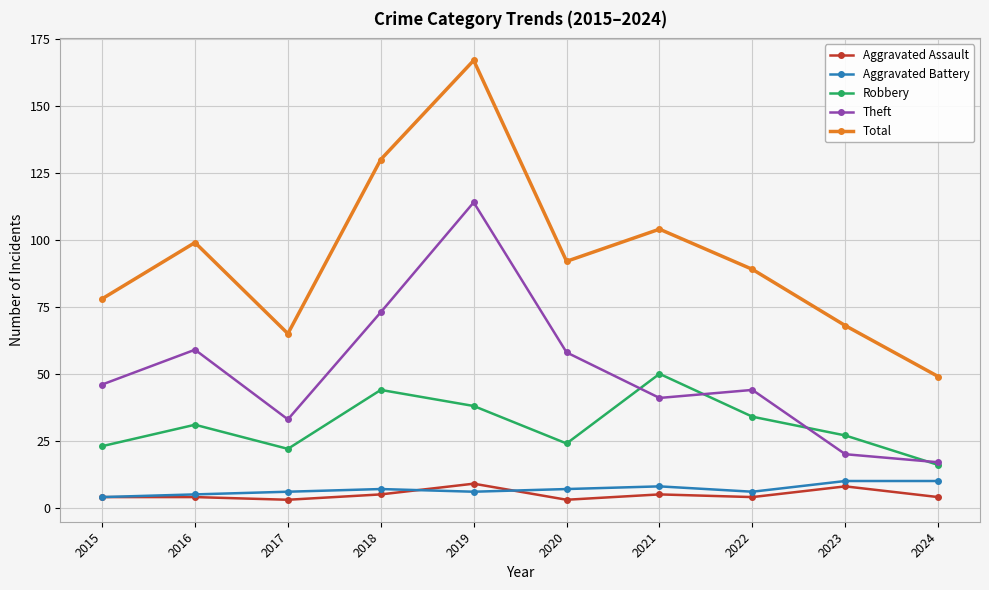

How many Aggravated Battery values are between 6 and 8?

6